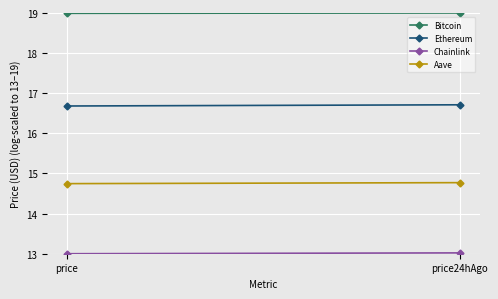

Which category has the lowest value across all series?

price